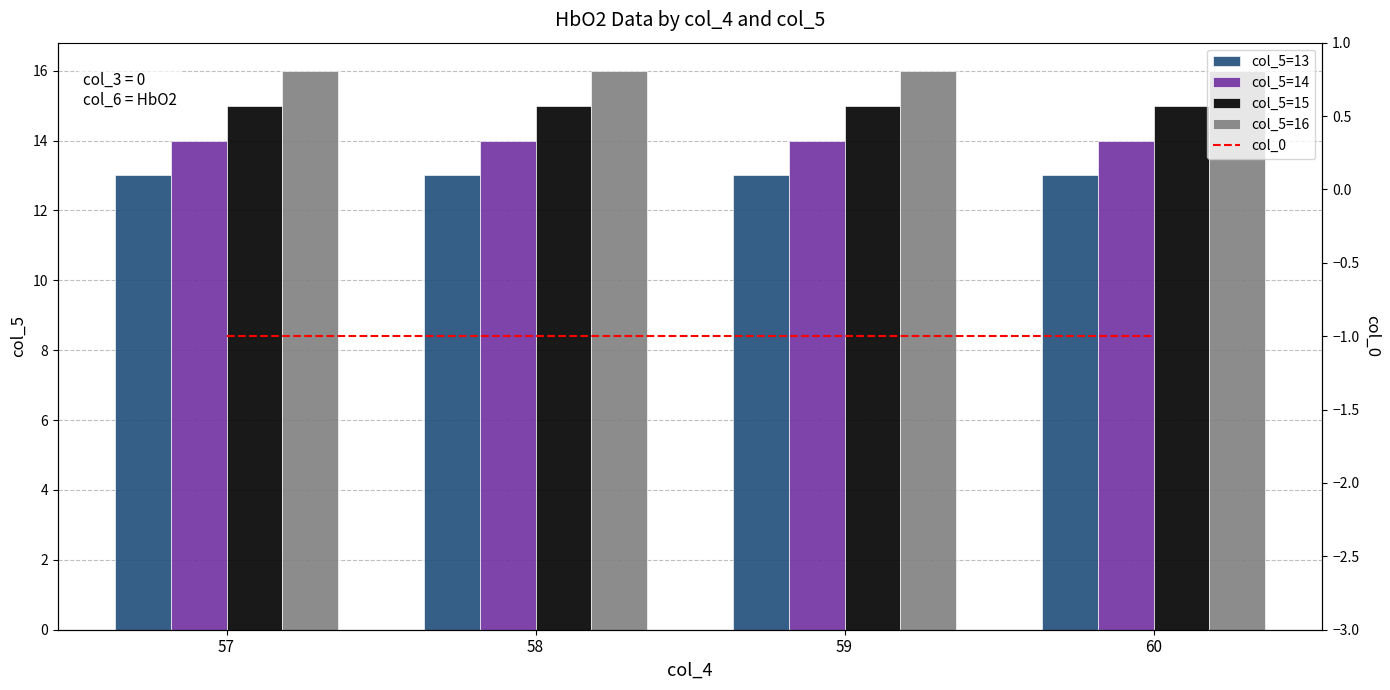

Which has a higher value, 57 or 58?

57